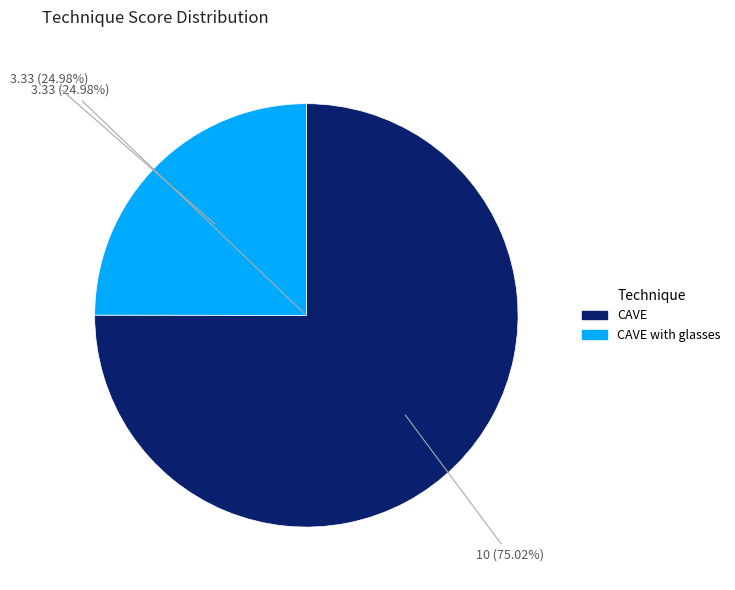

Rank the categories by value from highest to lowest.

CAVE, CAVE with glasses